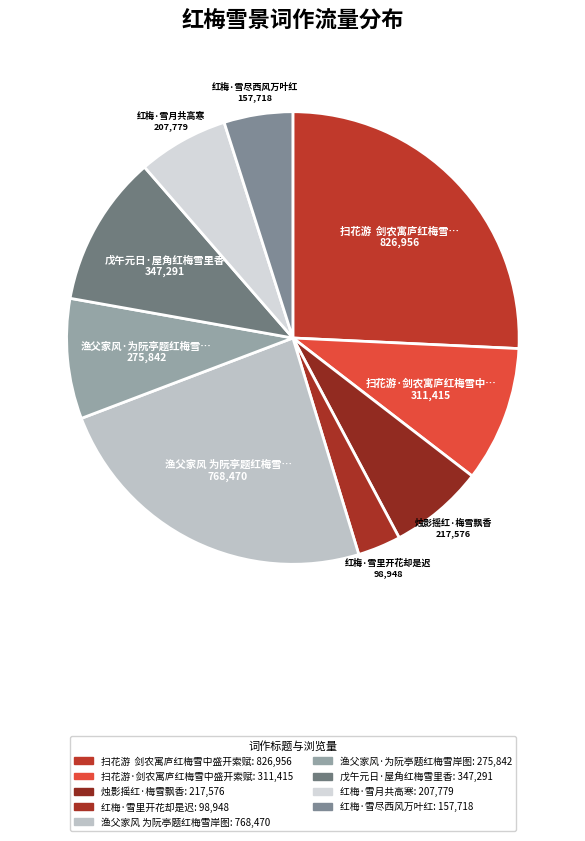

Which category has the smallest portion of the pie?

红梅·雪里开花却是迟